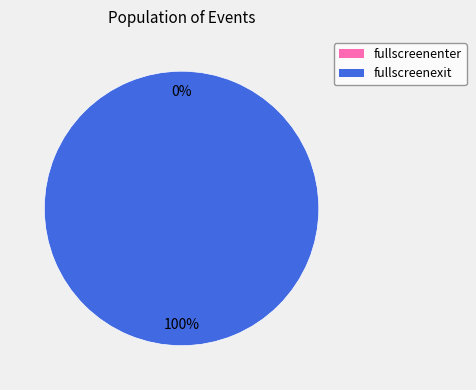

Which category has the smallest portion of the pie?

fullscreenenter